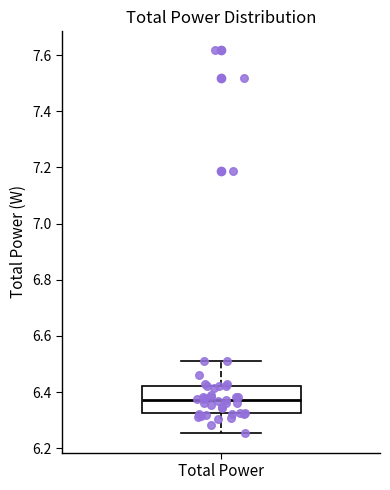

Where is the upper edge of the box for Total Power on the y-axis? The values are not printed on the chart, so give them approximately, as read against the axis.

6.42